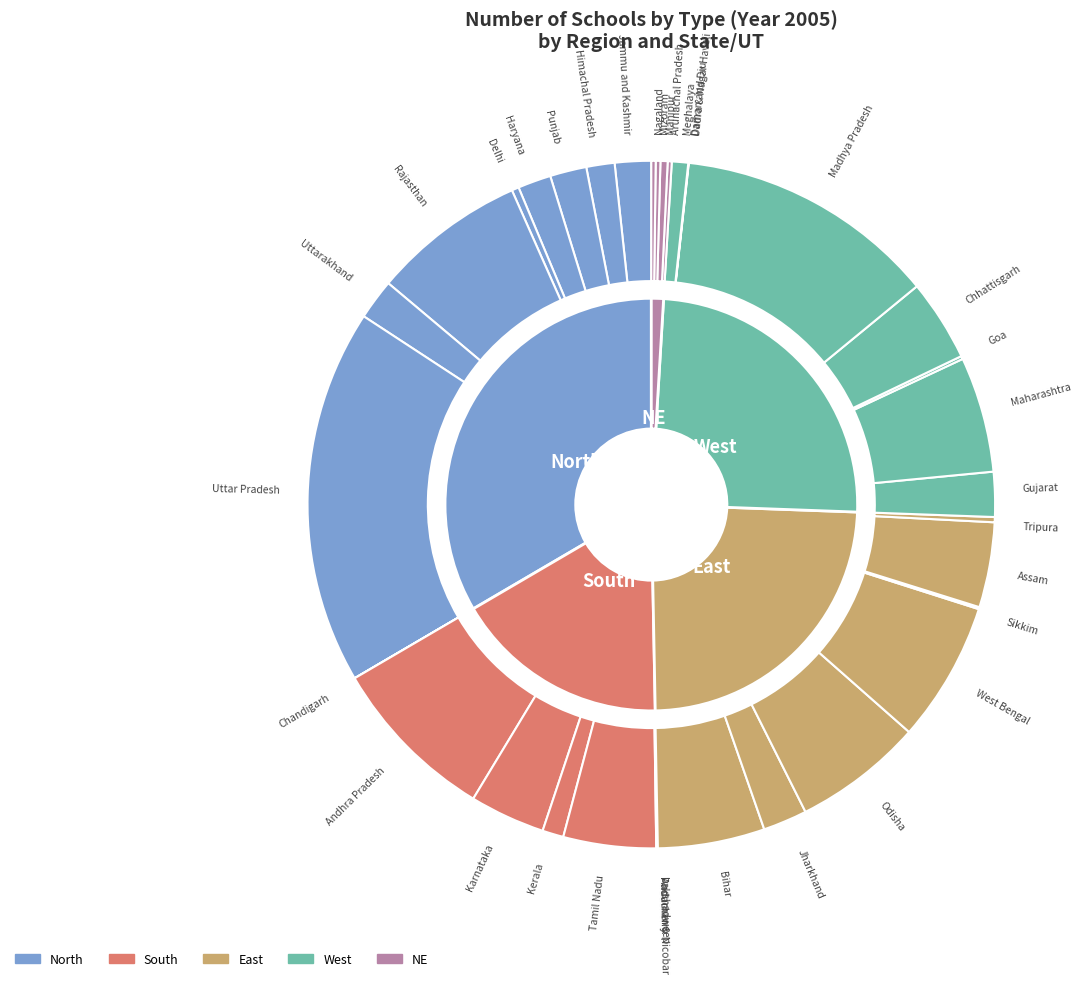

Which slice is the smallest?

Lakshadweep